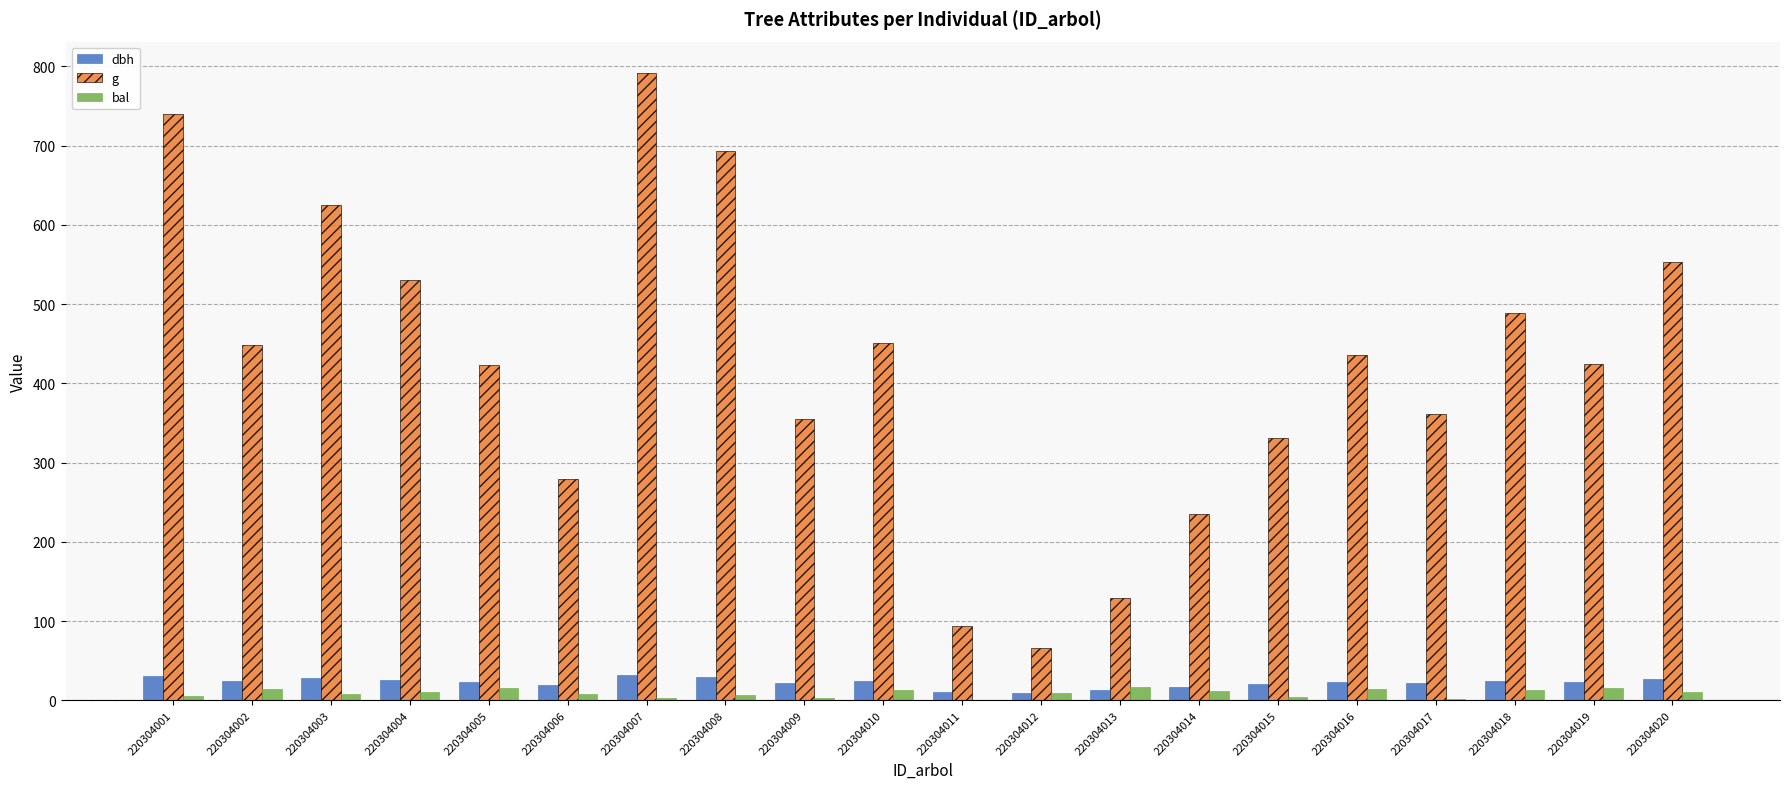

Which series changed the most between 220304002 and 220304009?

g